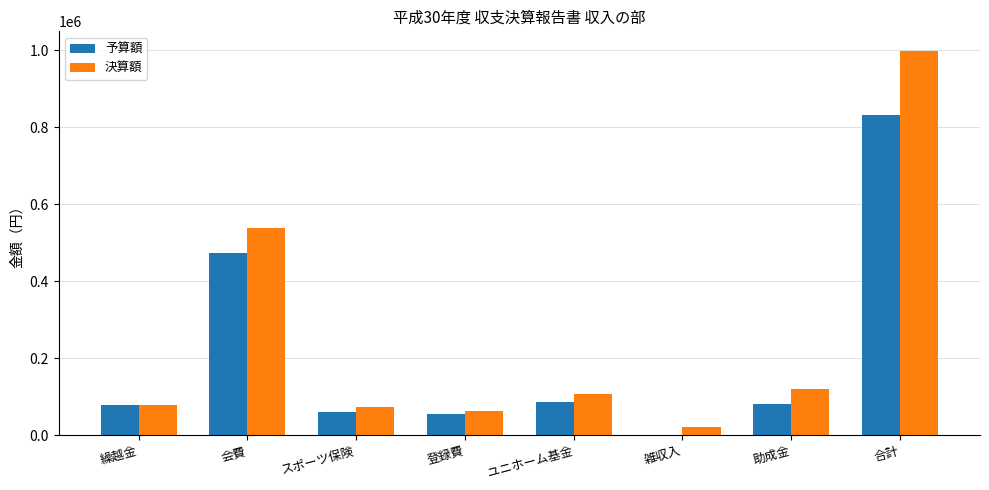

What is the sum of the 予算額 values at 合計 and 登録費?

886000